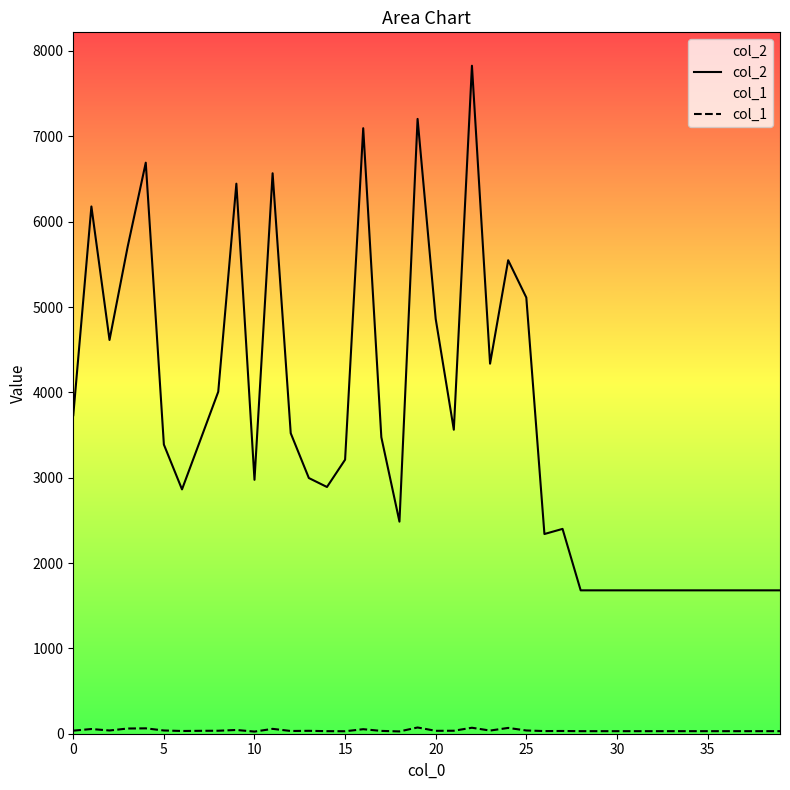

How many data points in col_2 are less than 3388?

20